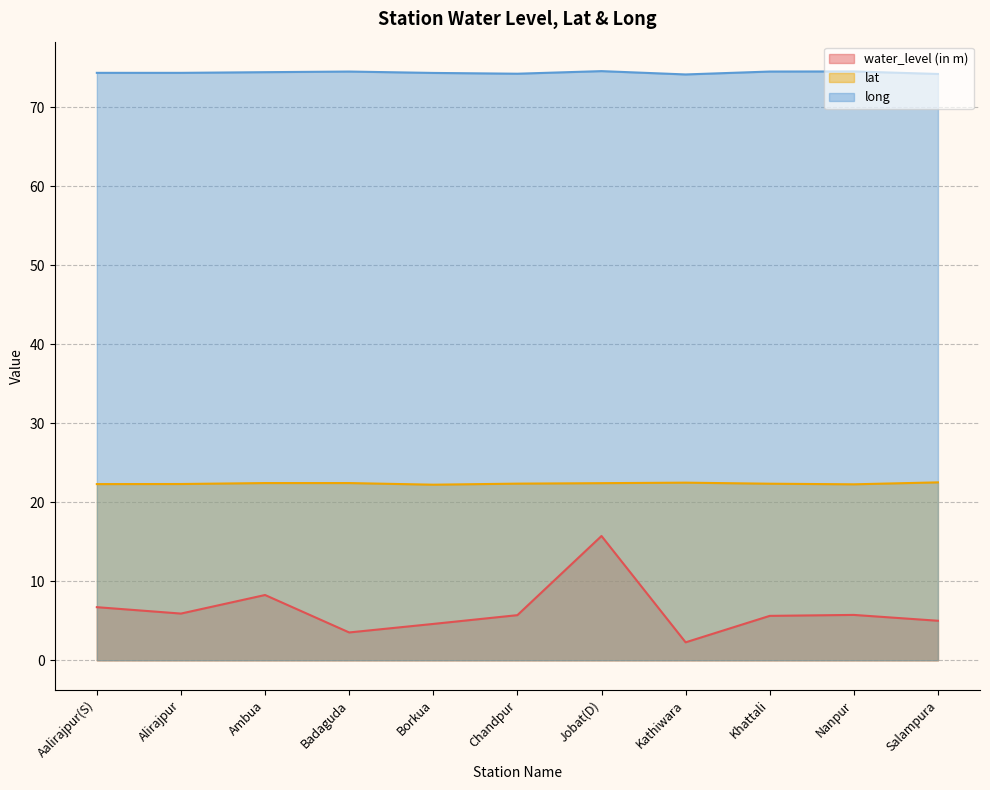

Rank the series by their maximum value, from lowest to highest.

water_level (in m), lat, long